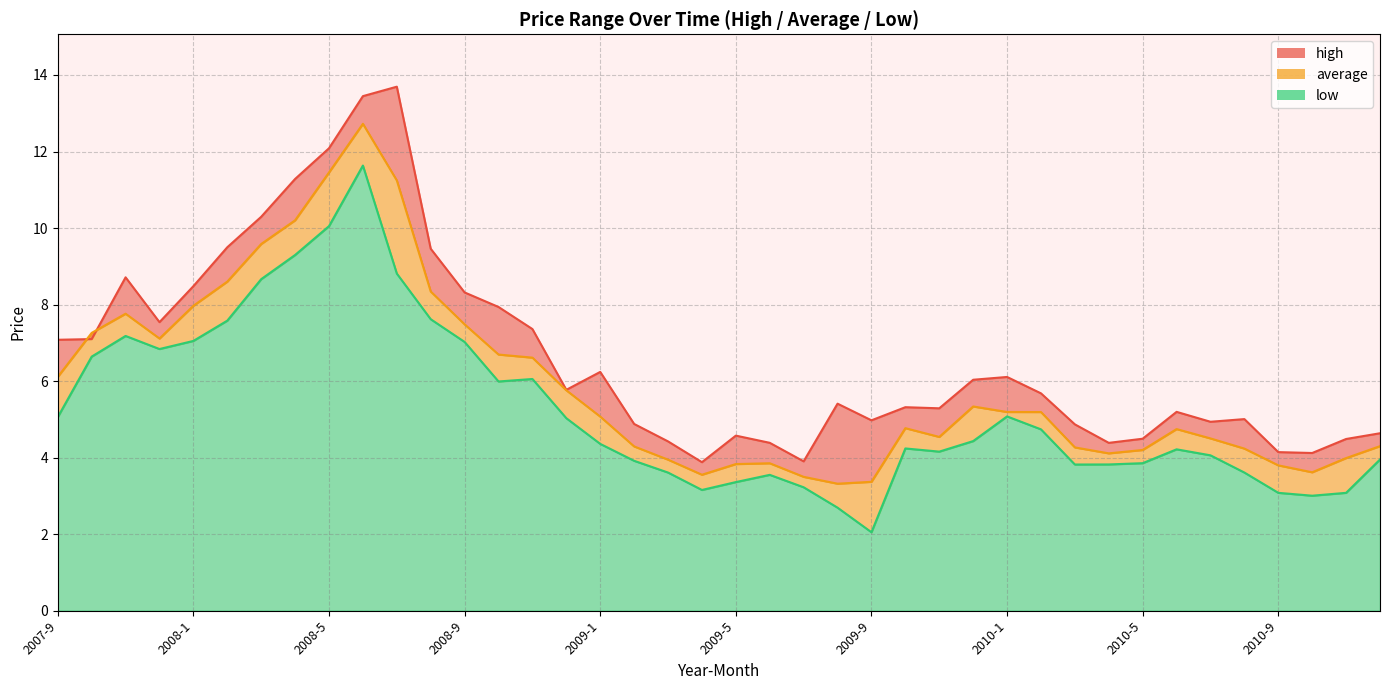

How many categories are shown in the chart?

40